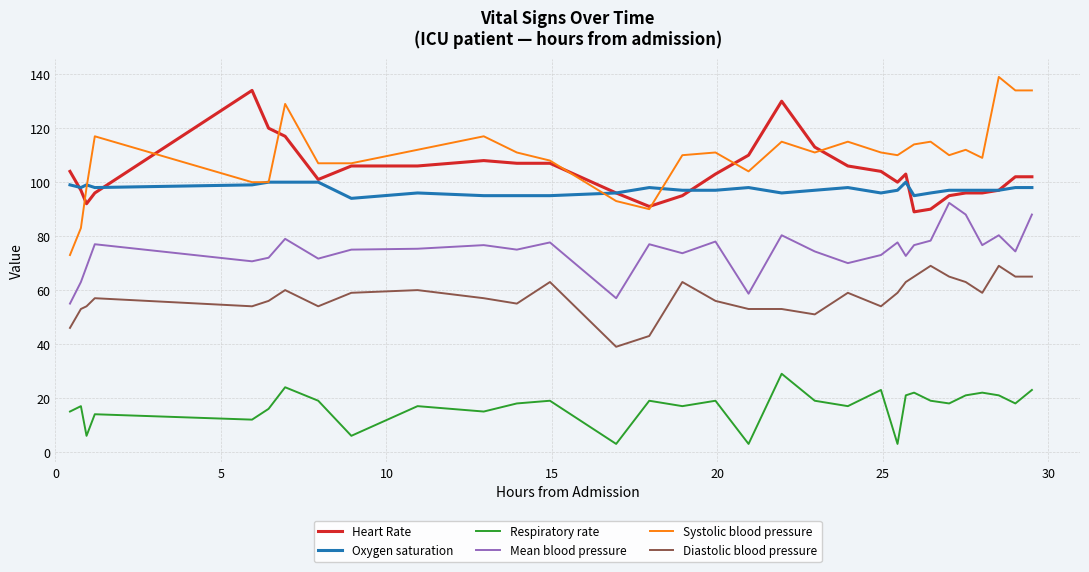

What is the maximum value for Diastolic blood pressure?

69.0